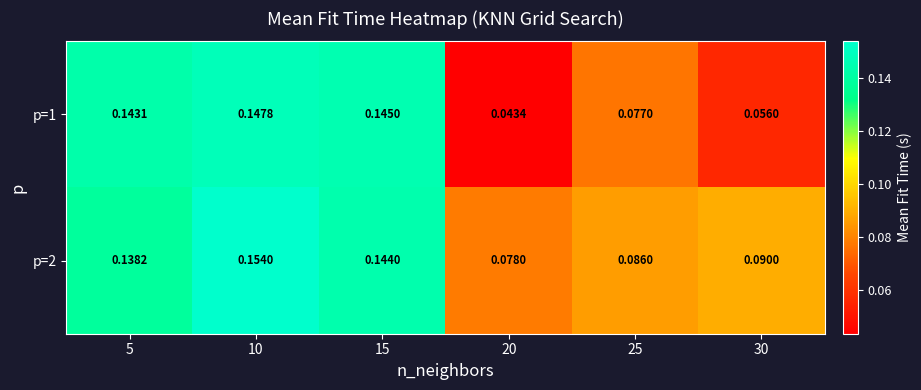

Is the value of p=2 at 20 greater than the value of p=1 at 10?

No